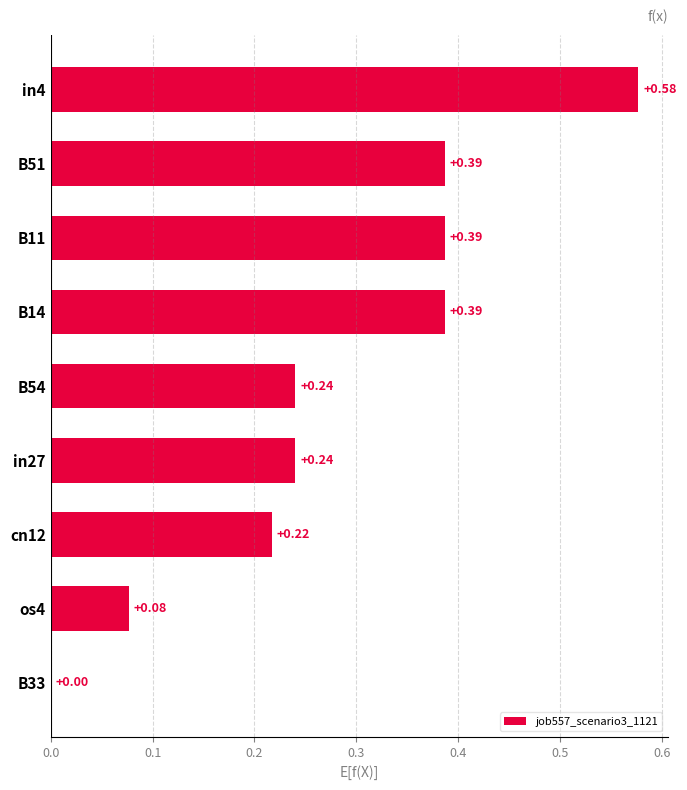

Are the bars horizontal?

Yes